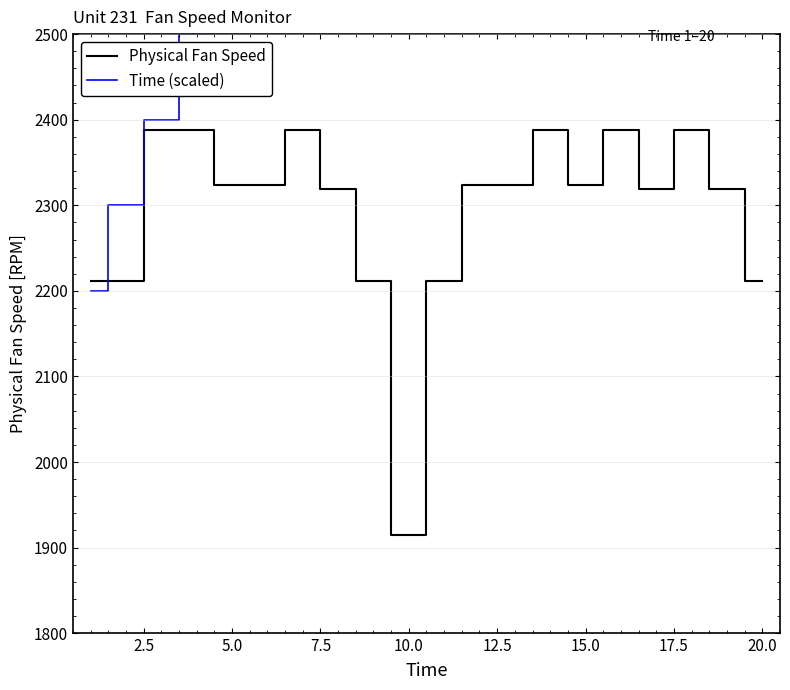

Does the chart display data point markers on the line(s)?

No